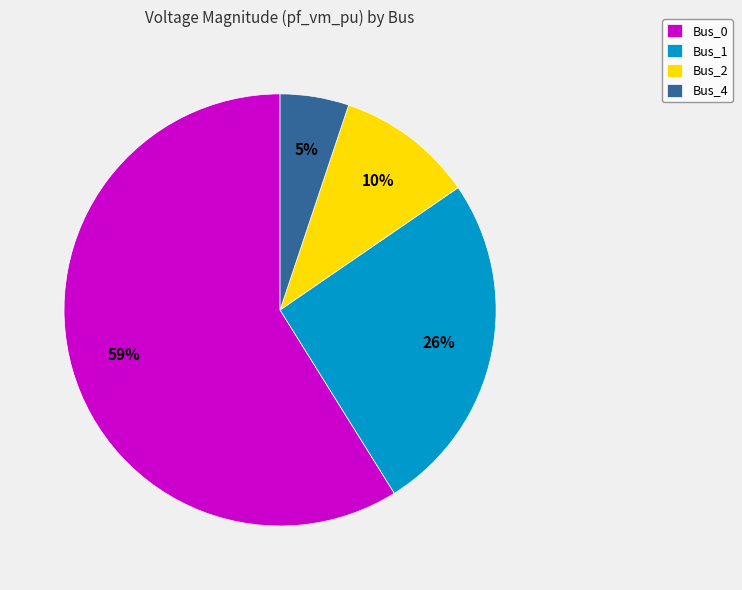

To the nearest percent, what portion does Bus_0 represent?

59%